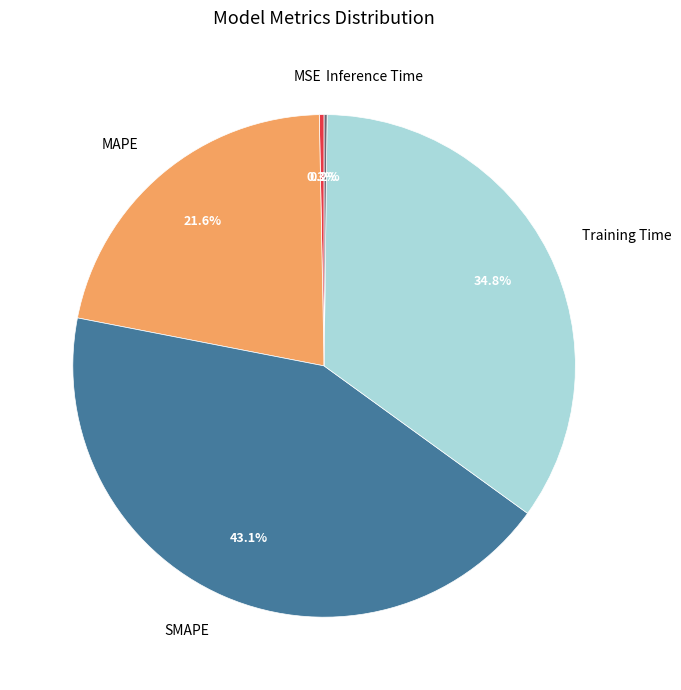

True or false: MAPE accounts for 22% of the total.

True